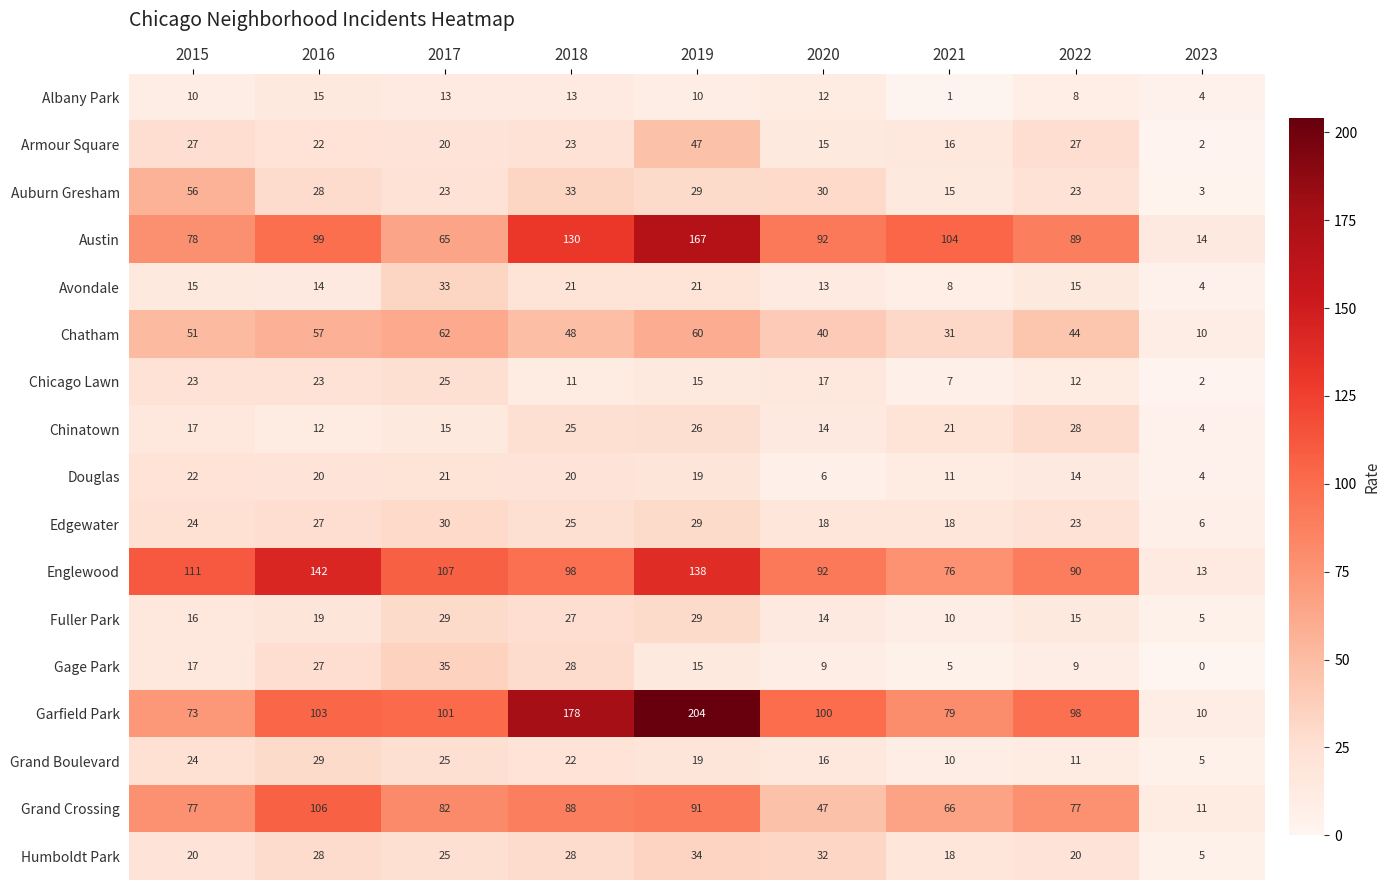

True or false: Albany Park has a value of 1 at 2023.

False